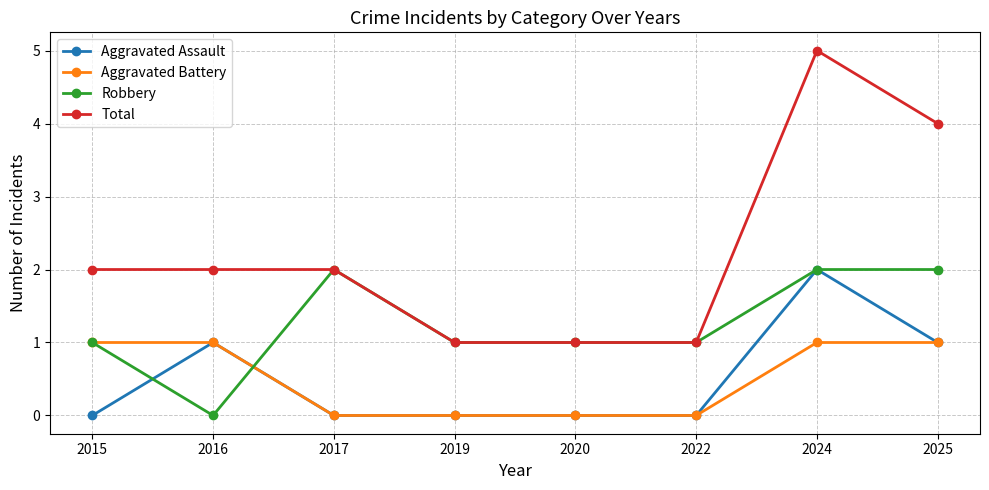

How many lines are shown in the chart?

4